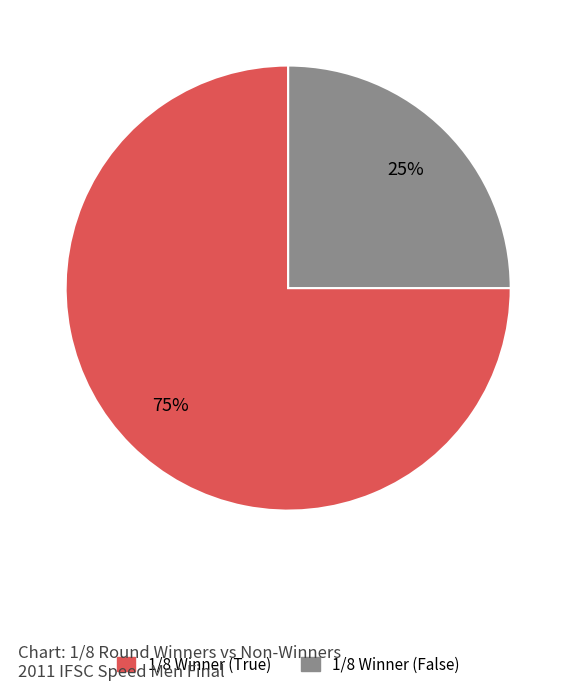

Count the number of slices in the pie.

2